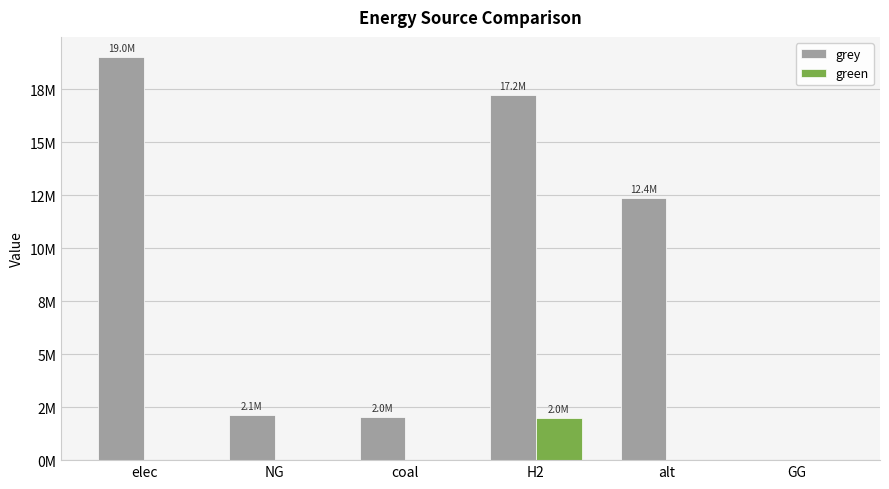

Where does the grey series first go above 12368707?

elec